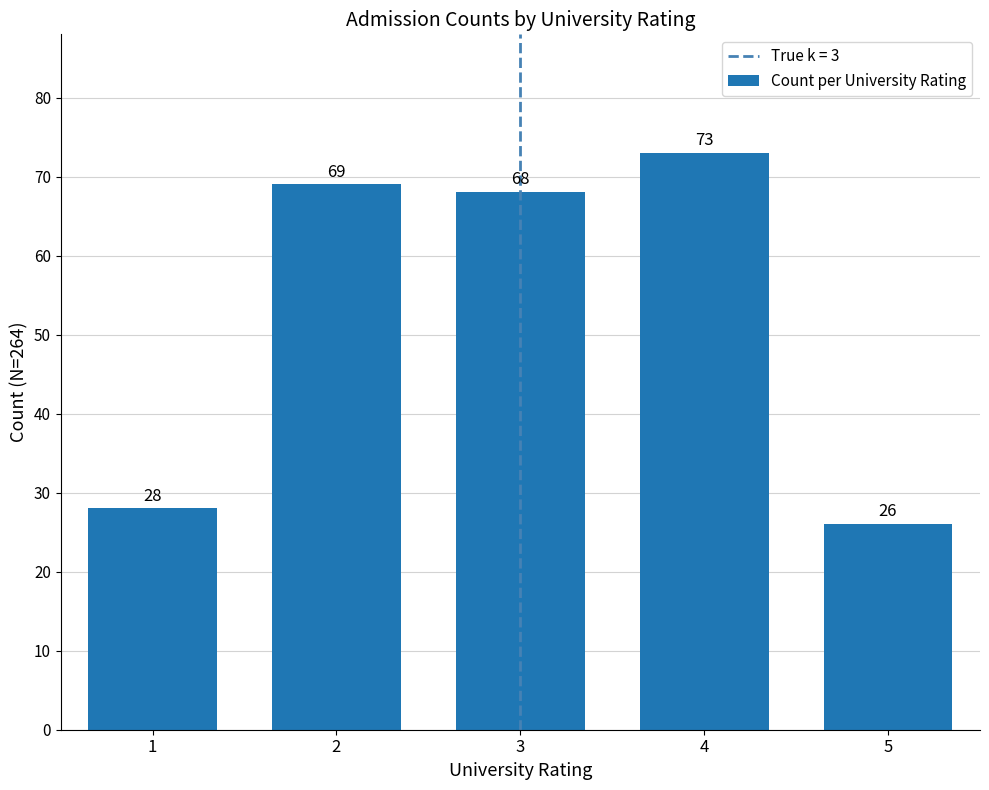

Rank the categories by value from highest to lowest.

4, 2, 3, 1, 5